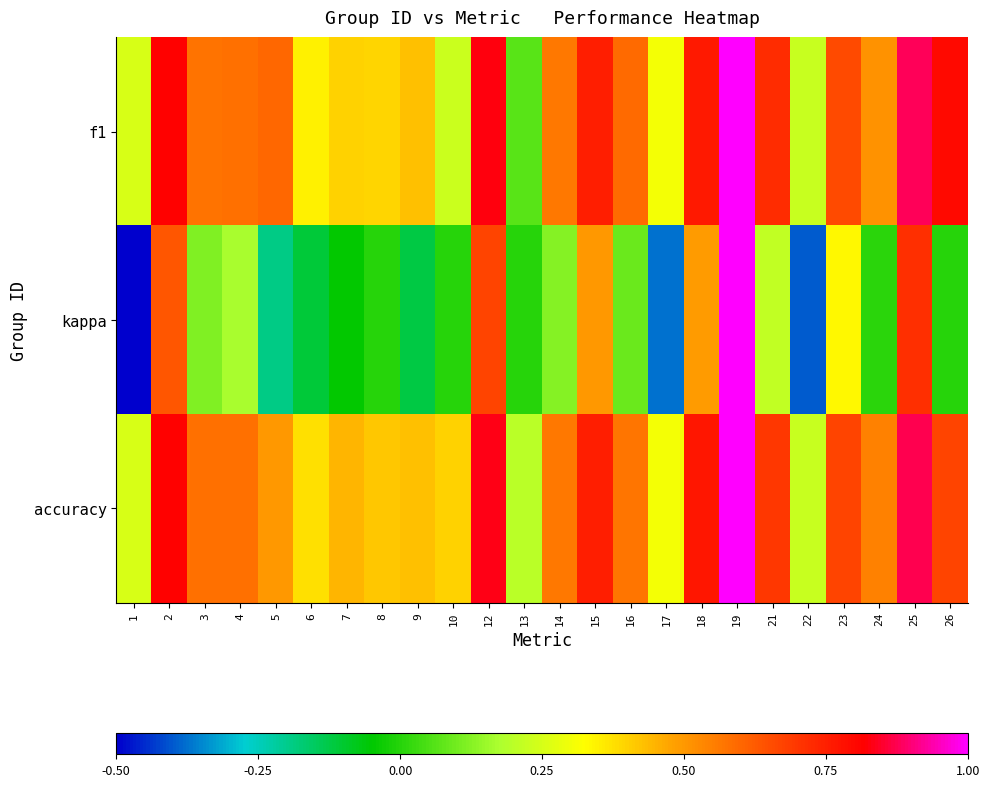

What is the smallest value displayed?

-0.5